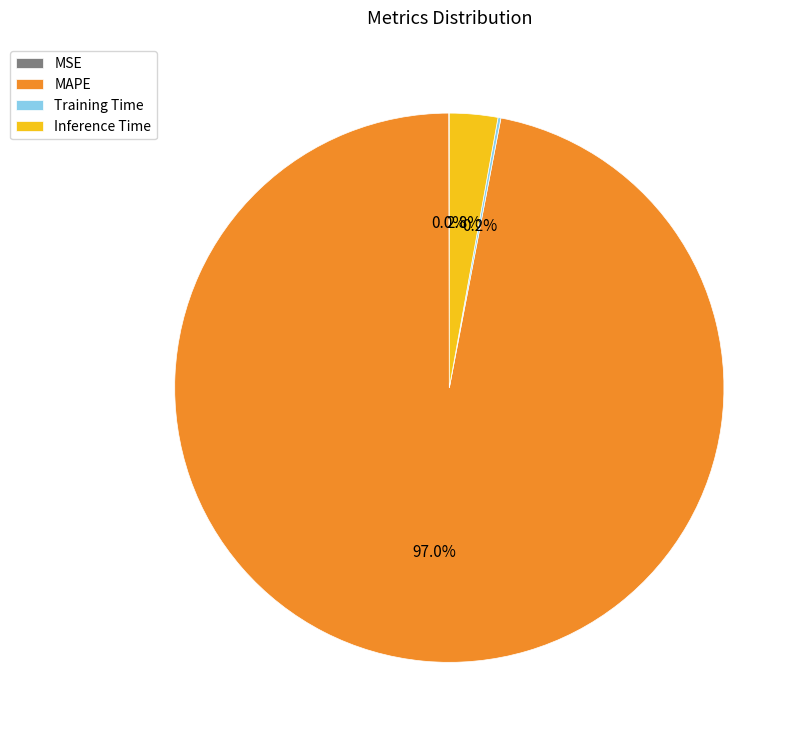

Which has a higher value, Inference Time or MAPE?

MAPE